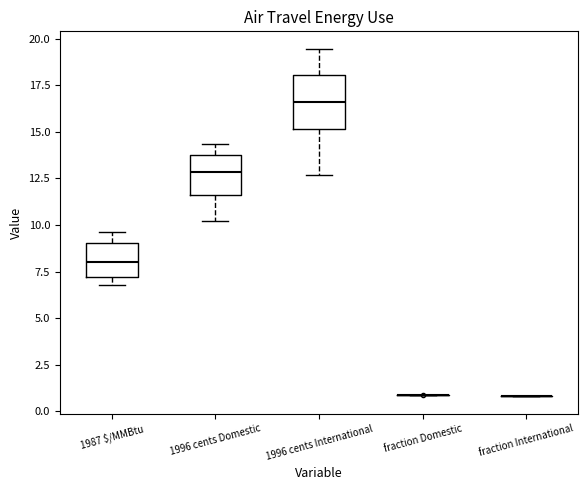

Reading left to right, read every box against the y-axis: the position of its median line, the range the box covers, and the ends of its whiskers. The values are not printed on the chart, so give them approximately, as read against the axis.

1987 $/MMBtu: median 8.0, box 7.0 to 9.0, whiskers 7.0 (just below the box's lower edge) to 9.5
1996 cents Domestic: median 13.0, box 11.5 to 13.5, whiskers 10.0 to 14.5
1996 cents International: median 16.5, box 15.0 to 18.0, whiskers 12.5 to 19.5
fraction Domestic: box collapsed to a line at 1.0, whiskers 1.0 to 1.0
fraction International: box collapsed to a line at 1.0, whiskers 1.0 to 1.0